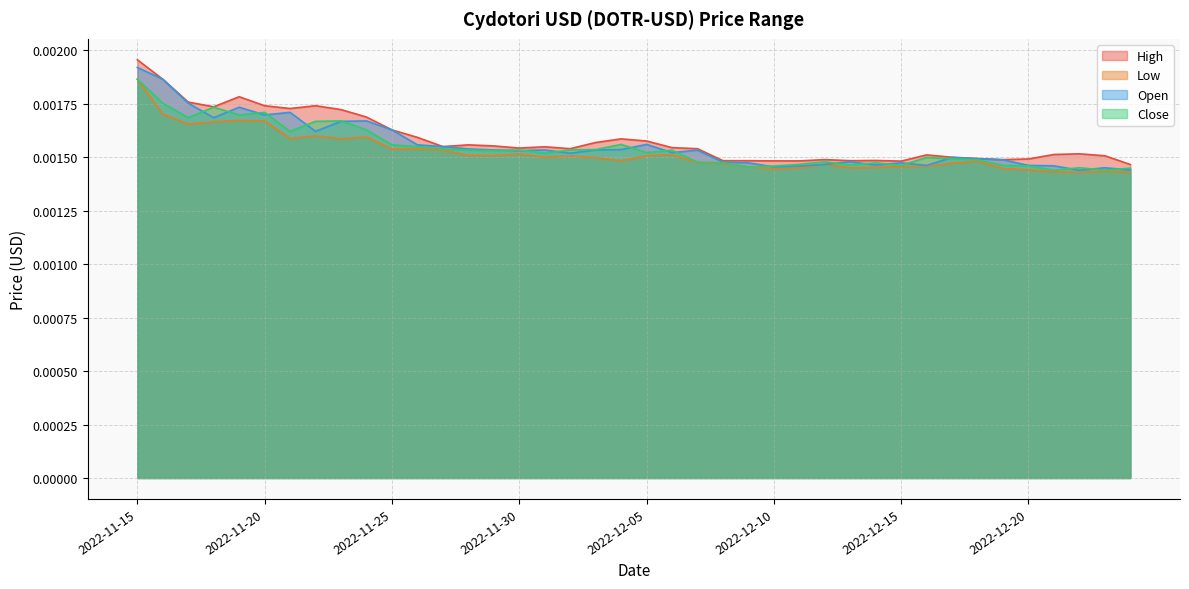

At how many categories does at least one series exceed 0?

40